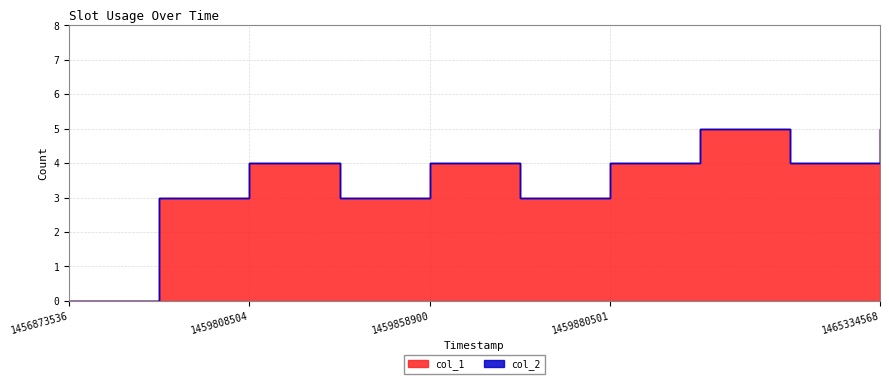

How many positive values are there?

9